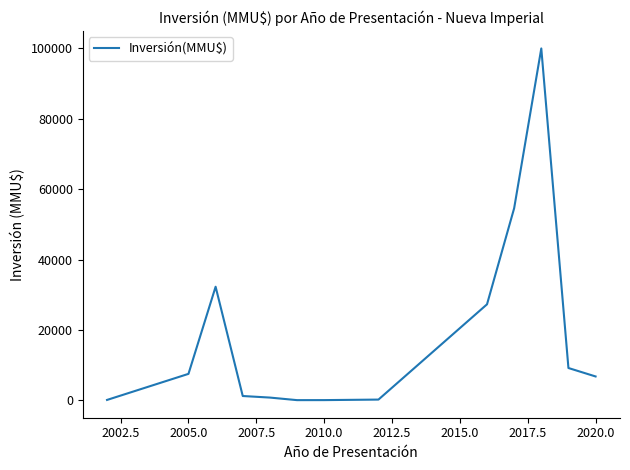

Is this an area chart (filled region under the line)?

No